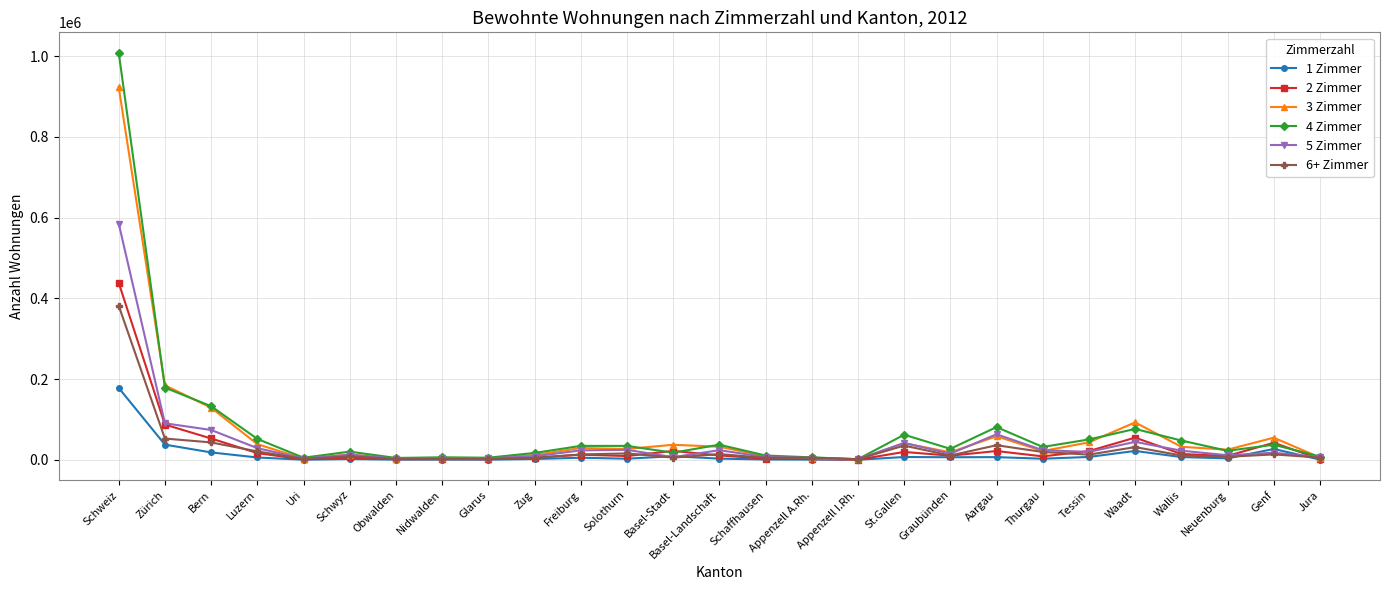

Is the value of 4 Zimmer at Basel-Stadt greater than the value of 5 Zimmer at Schaffhausen?

Yes